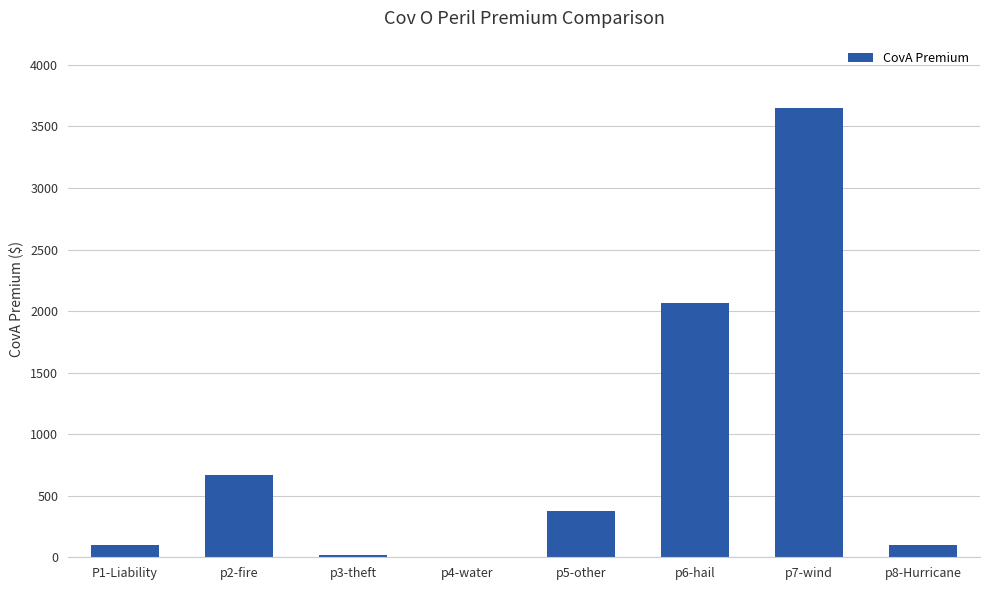

The chart shows a value of 3649.6 at p7-wind. True or false?

True